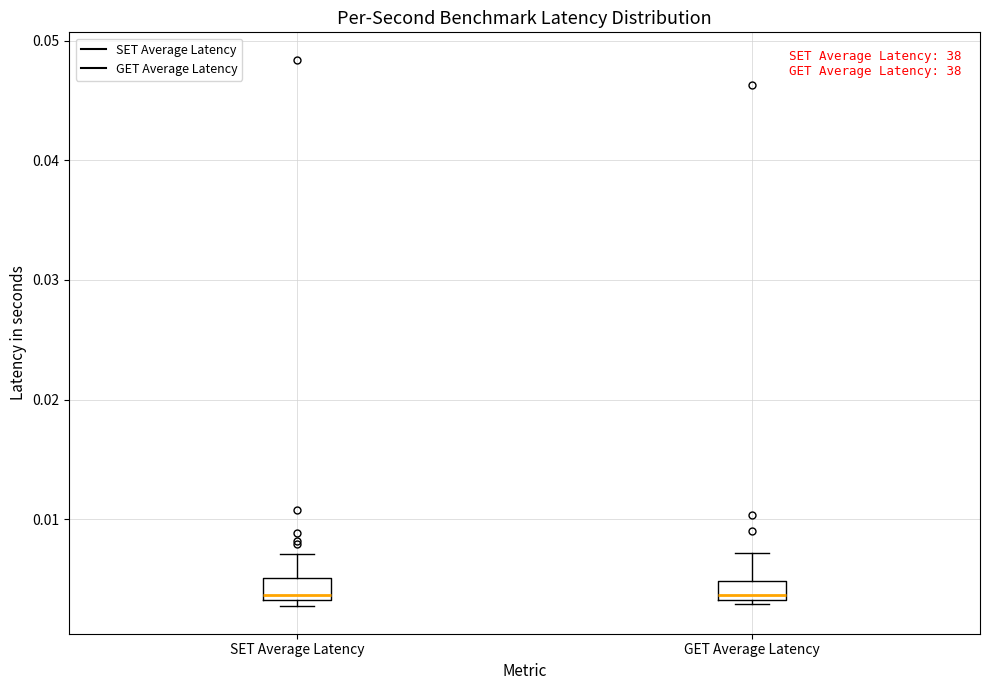

Reading left to right, read every box against the y-axis: the position of its median line, the range the box covers, and the ends of its whiskers. The values are not printed on the chart, so give them approximately, as read against the axis.

SET Average Latency: median 0.004, box 0.003 to 0.005, whiskers 0.003 (just below the box's lower edge) to 0.007
GET Average Latency: median 0.004, box 0.003 to 0.005, whiskers 0.003 (just below the box's lower edge) to 0.007